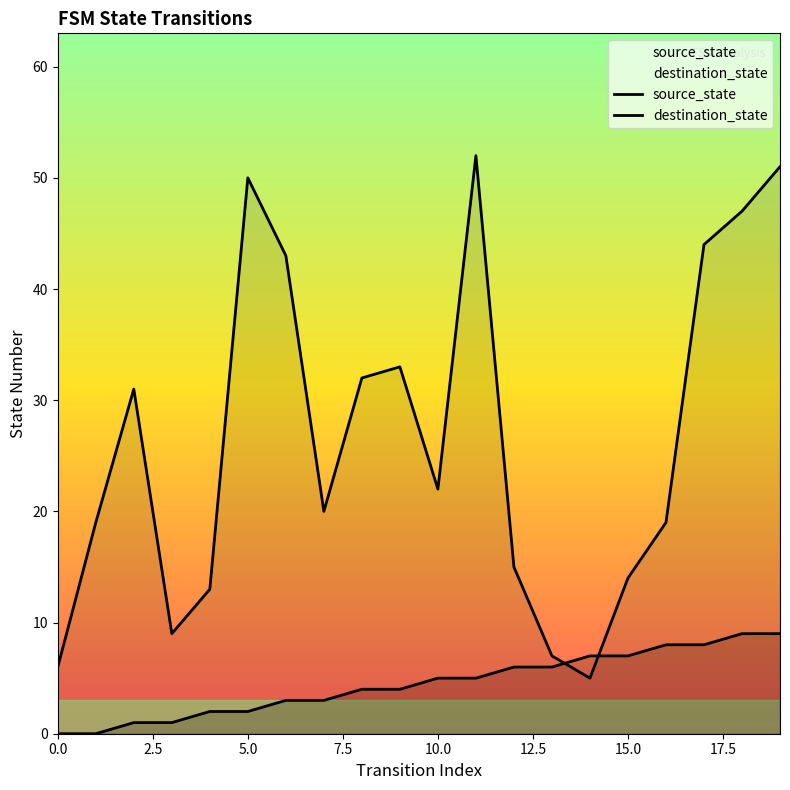

What is the sum of the destination_state values at 16 and 18?

66